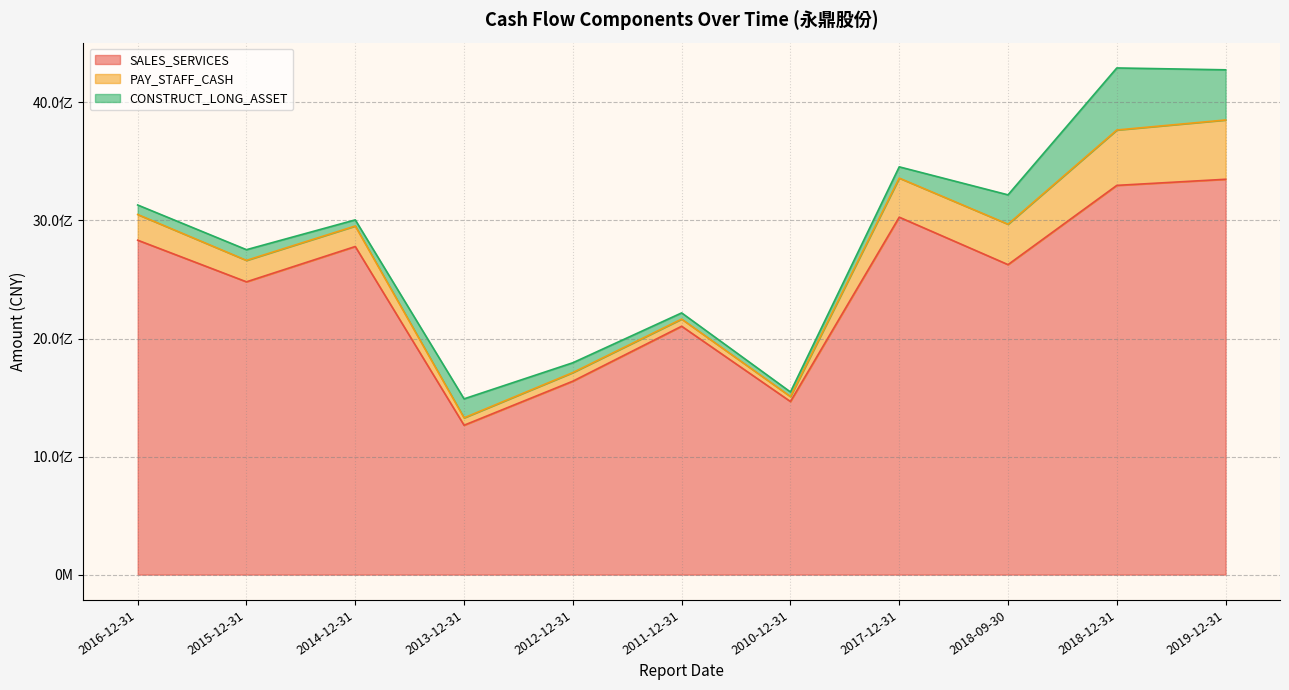

True or false: CONSTRUCT_LONG_ASSET has a value of 248673000.9 at 2018-09-30.

True